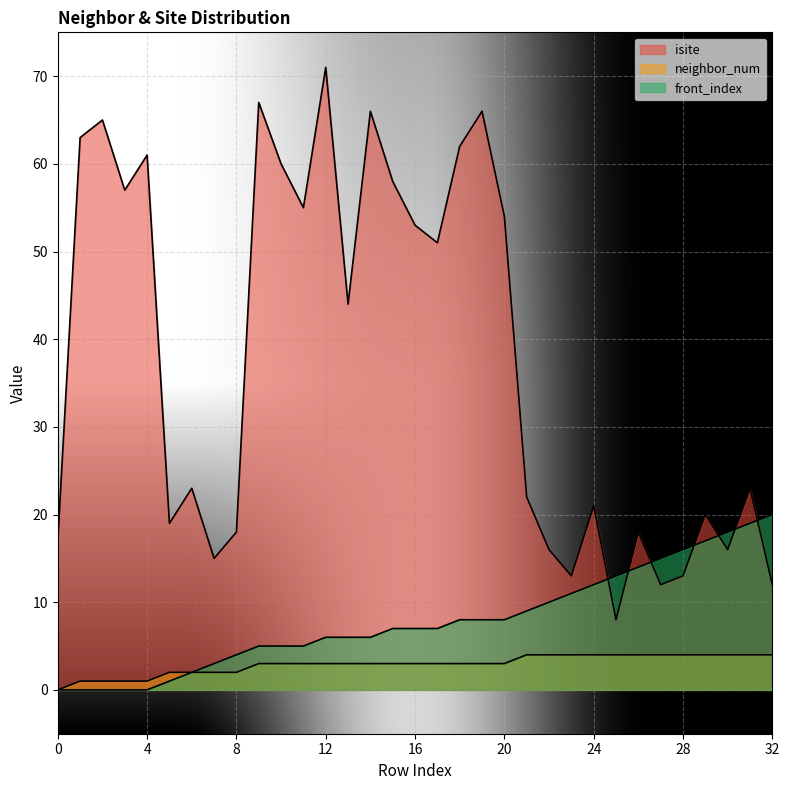

Which series has the largest range (max minus min)?

isite